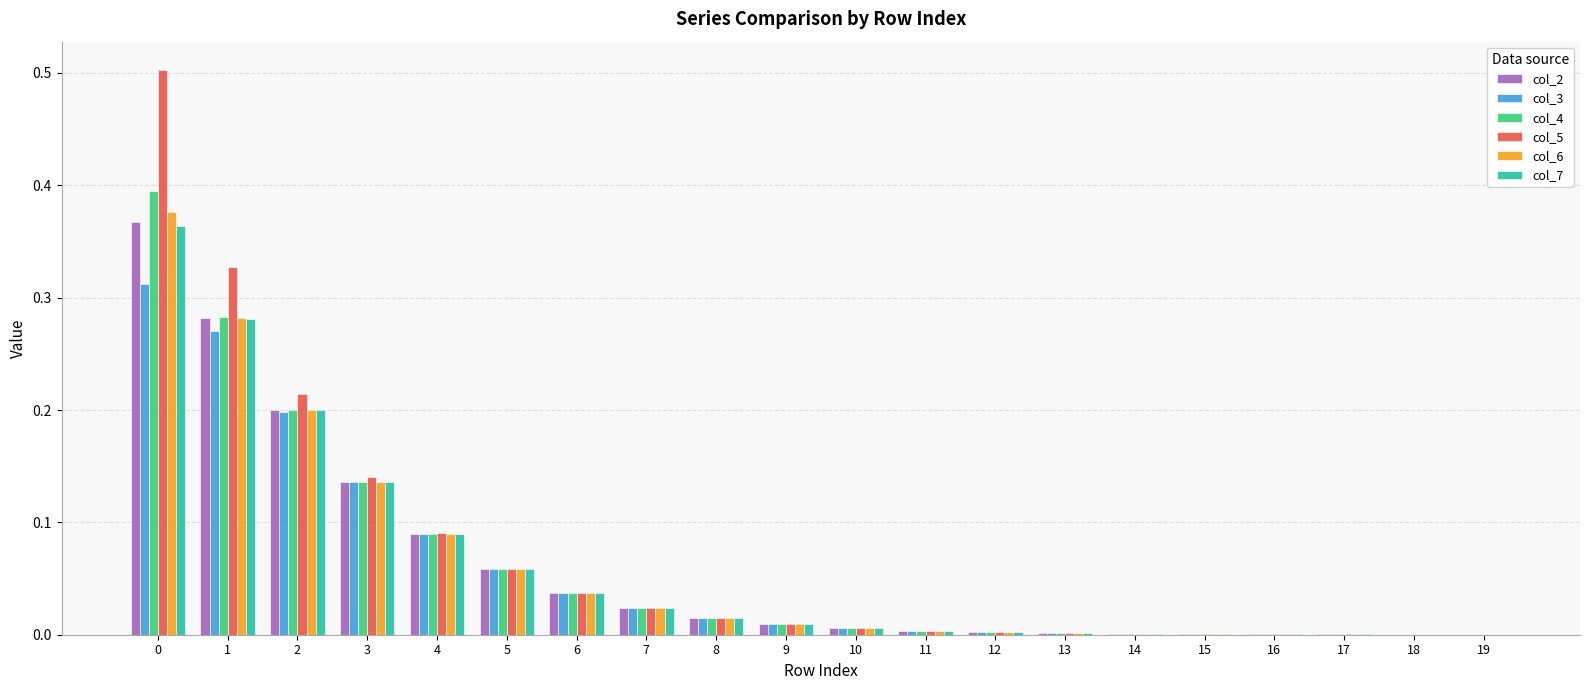

Is it true that col_5 equals 0.0 at 15?

True